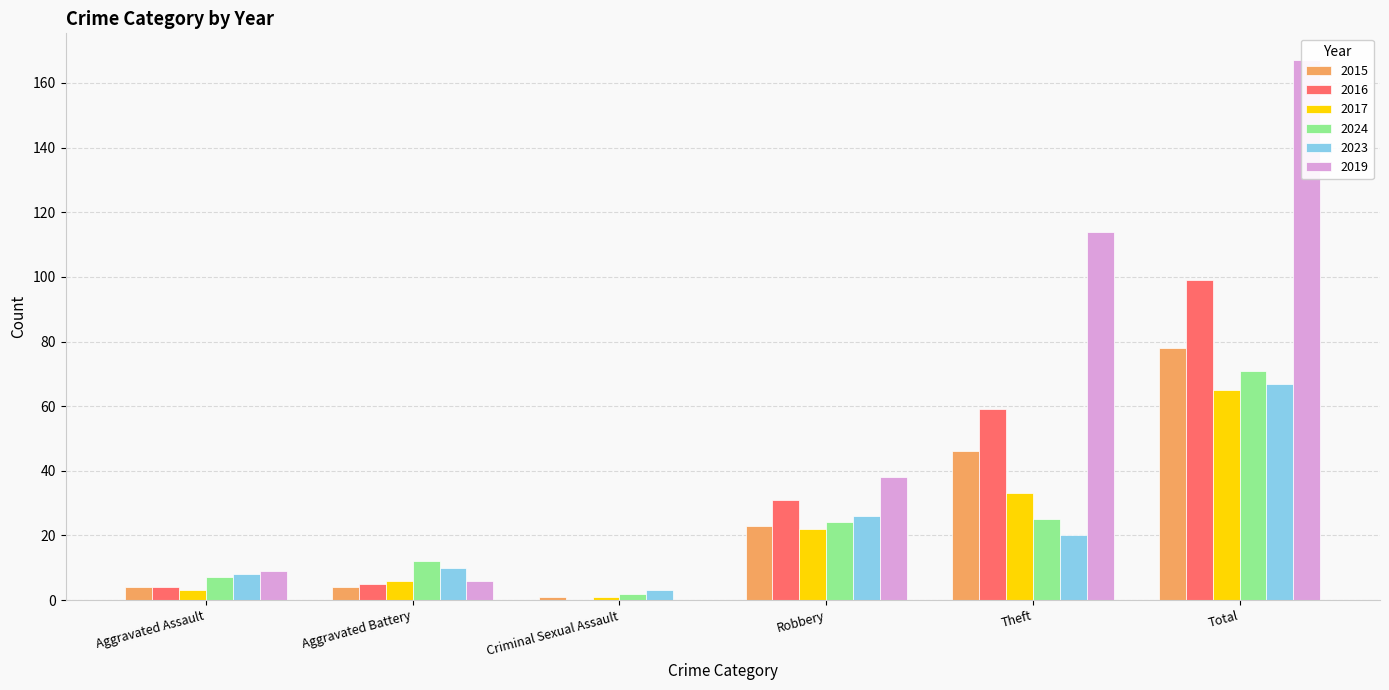

How many series are shown in this chart?

6